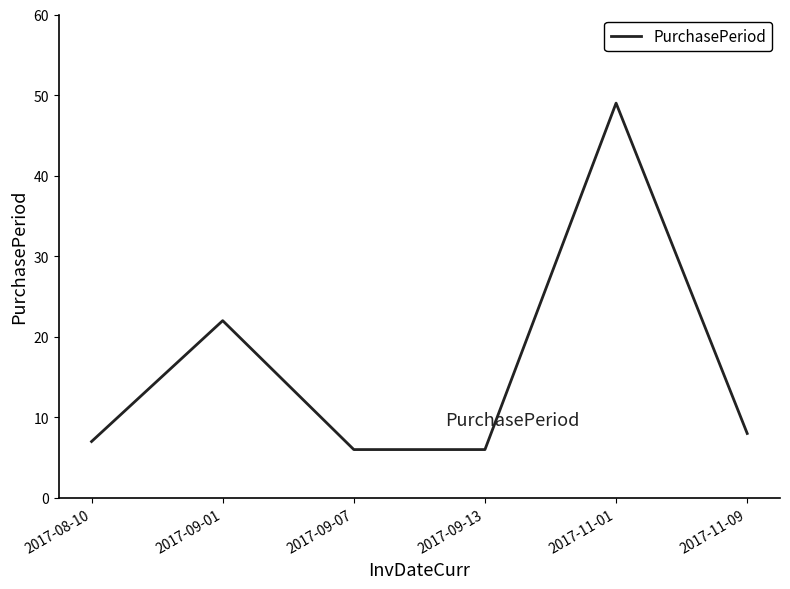

Which has a higher value, 2017-11-09 or 2017-08-10?

2017-11-09